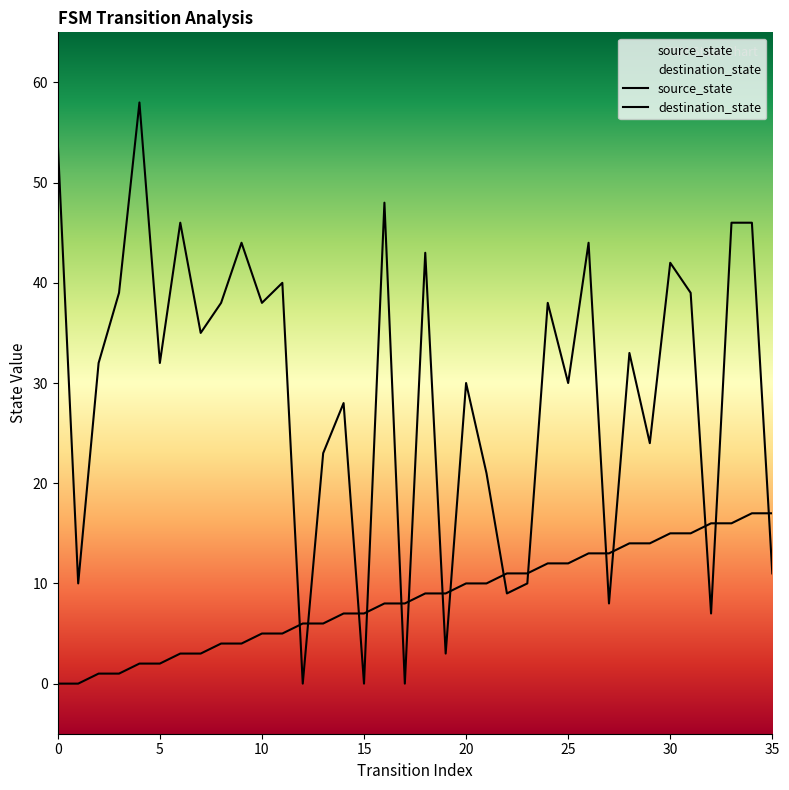

What is the sum of all source_state values?

306